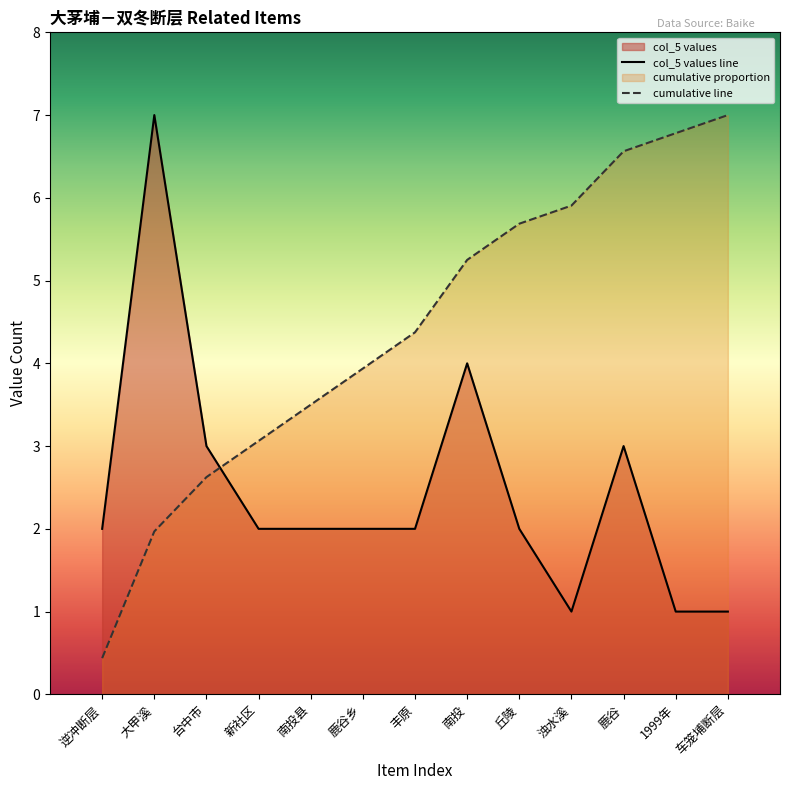

What is the highest value of the index series?

7.0